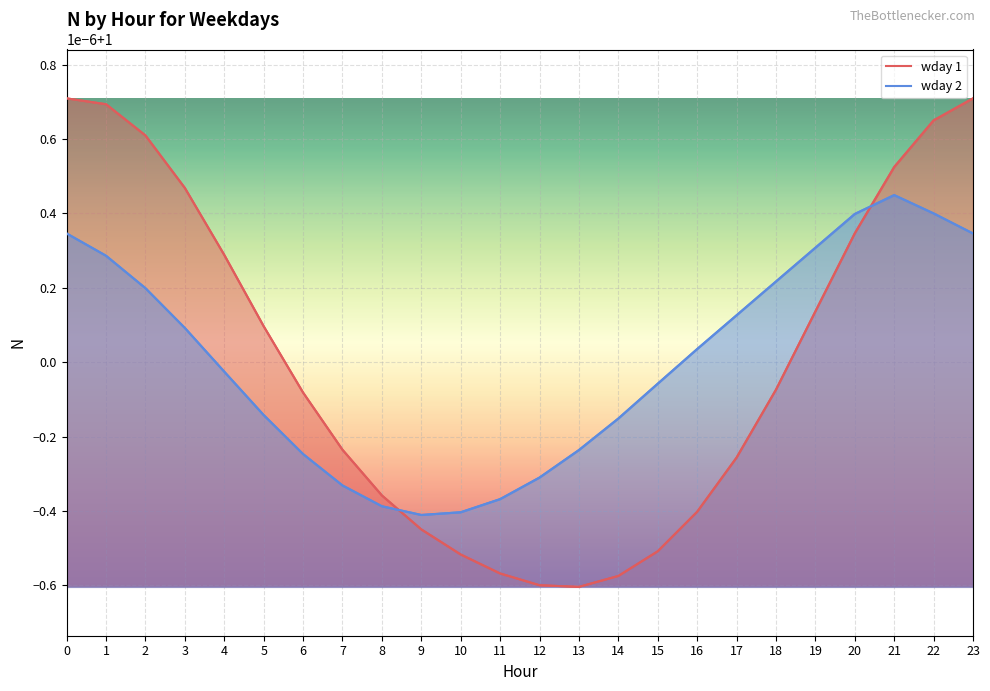

Which series changed the most between 1 and 20?

wday 1